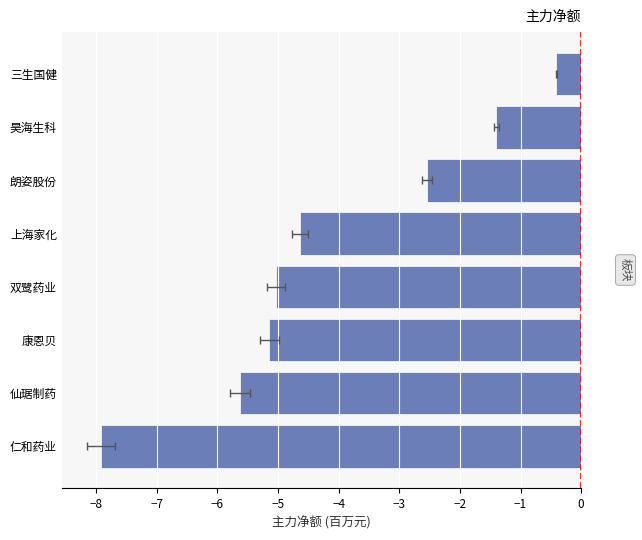

The value at 双鹭药业 is -5.0. True or false?

True